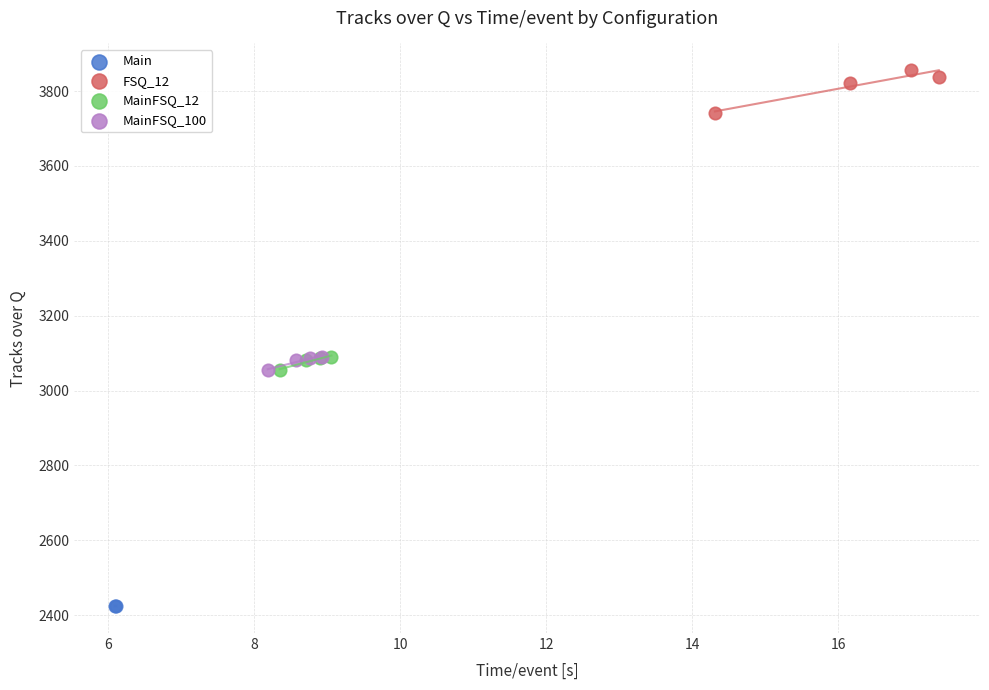

Which series contains the highest Y value?

FSQ_12